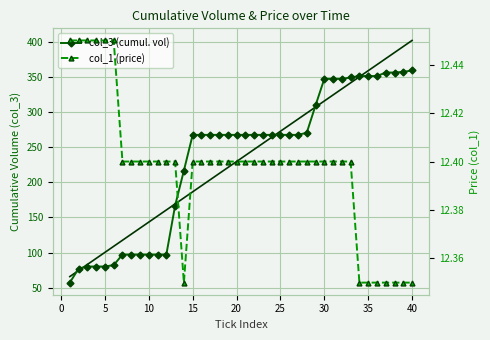

After their last crossing, which series has the higher values: col_3 trend or col_3 (cumul. vol)?

col_3 trend